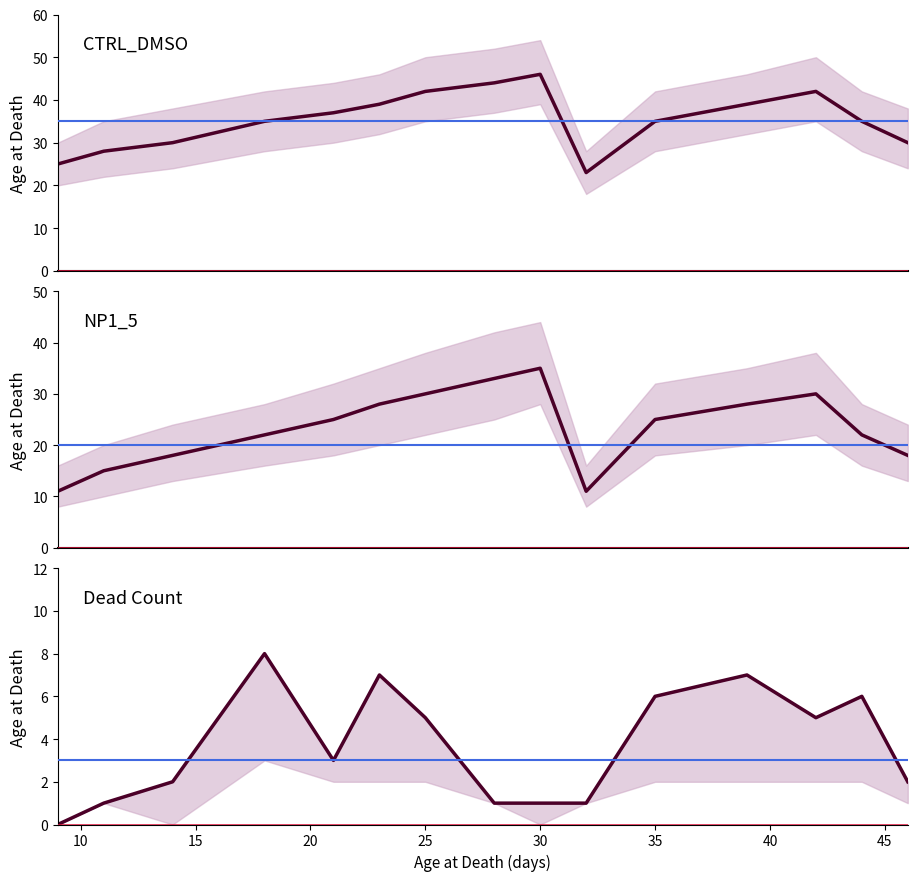

At 30, list the series in order from smallest to largest.

Dead_CTRL, NP1_5, CTRL_DMSO